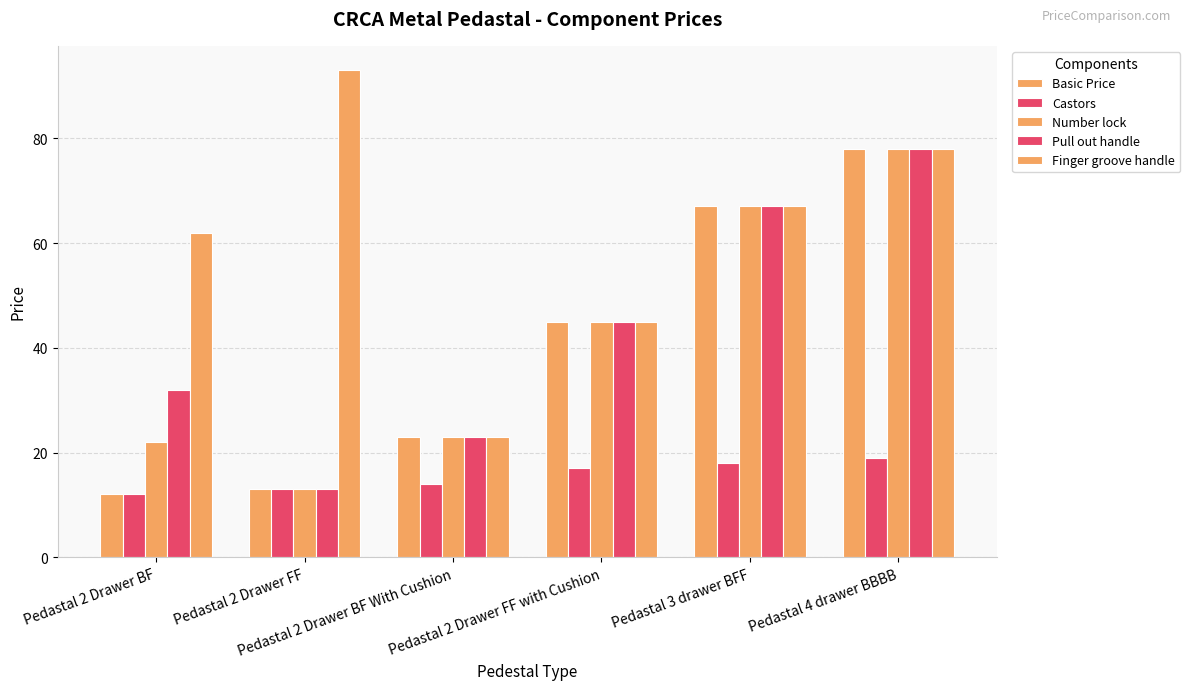

At which category is the sum across all series the highest?

Pedastal 4 drawer BBBB